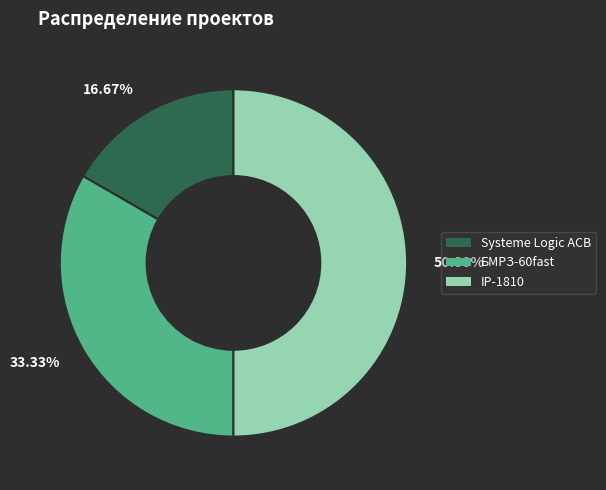

Which slice is the smallest?

16.67%